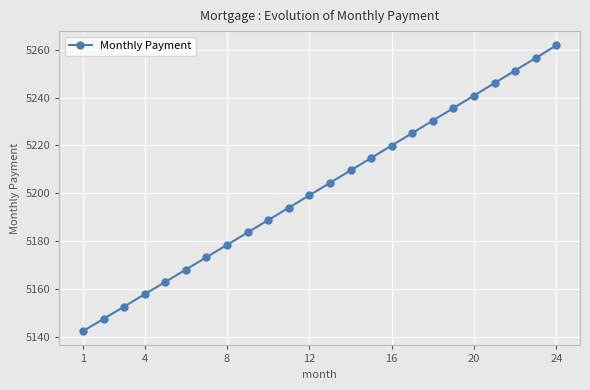

What is the greatest value displayed?

5261.9